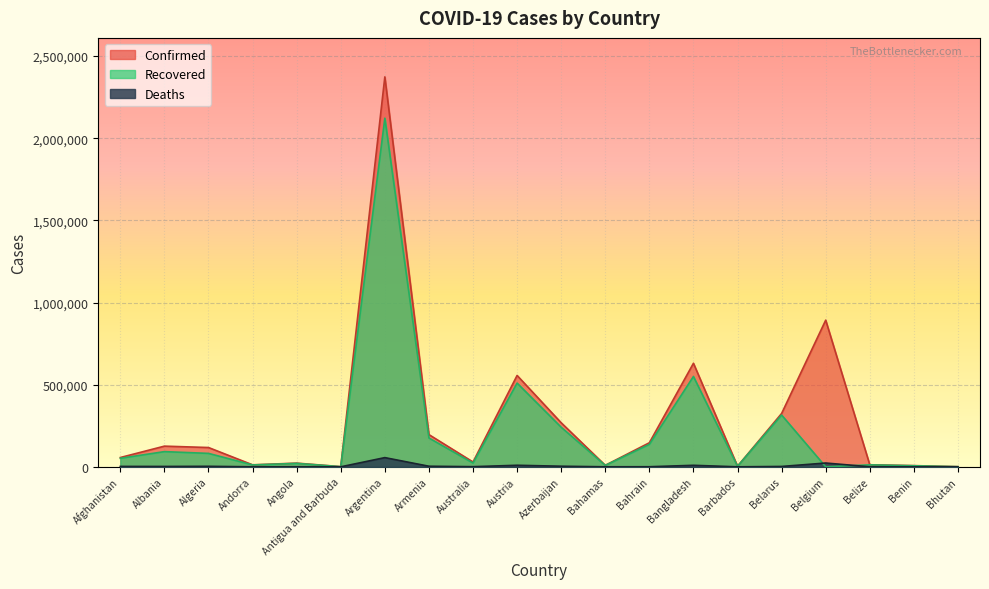

At which category is the sum across all series the highest?

Argentina